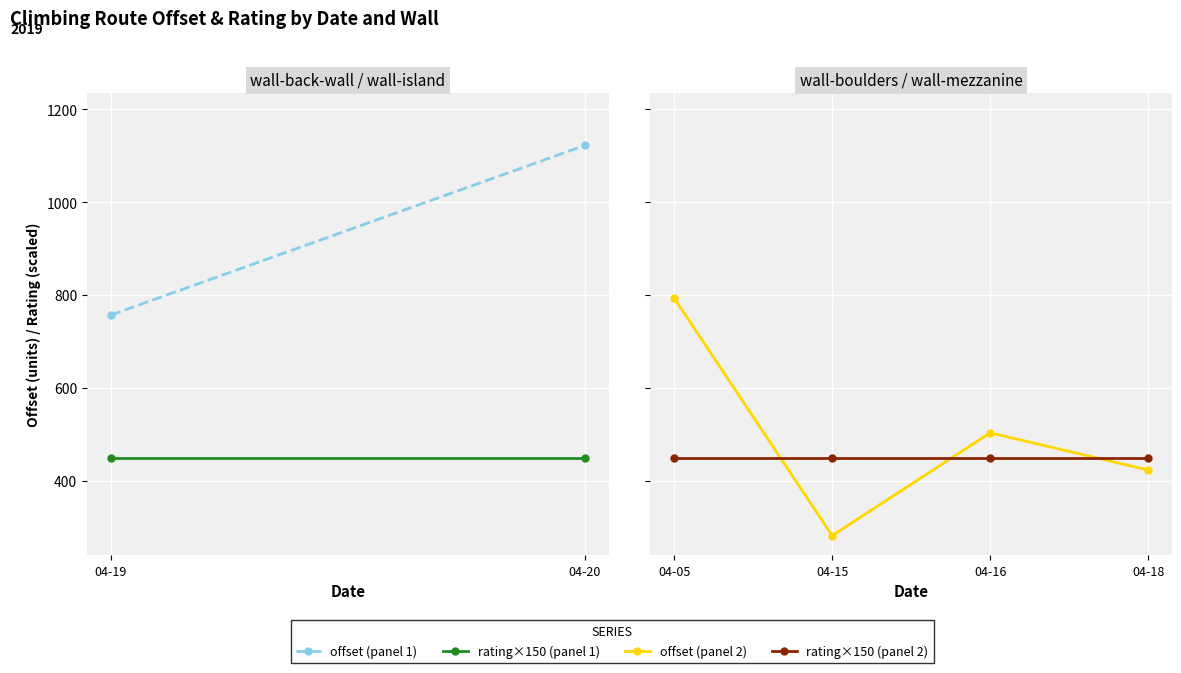

Does the chart have visible grid lines?

Yes